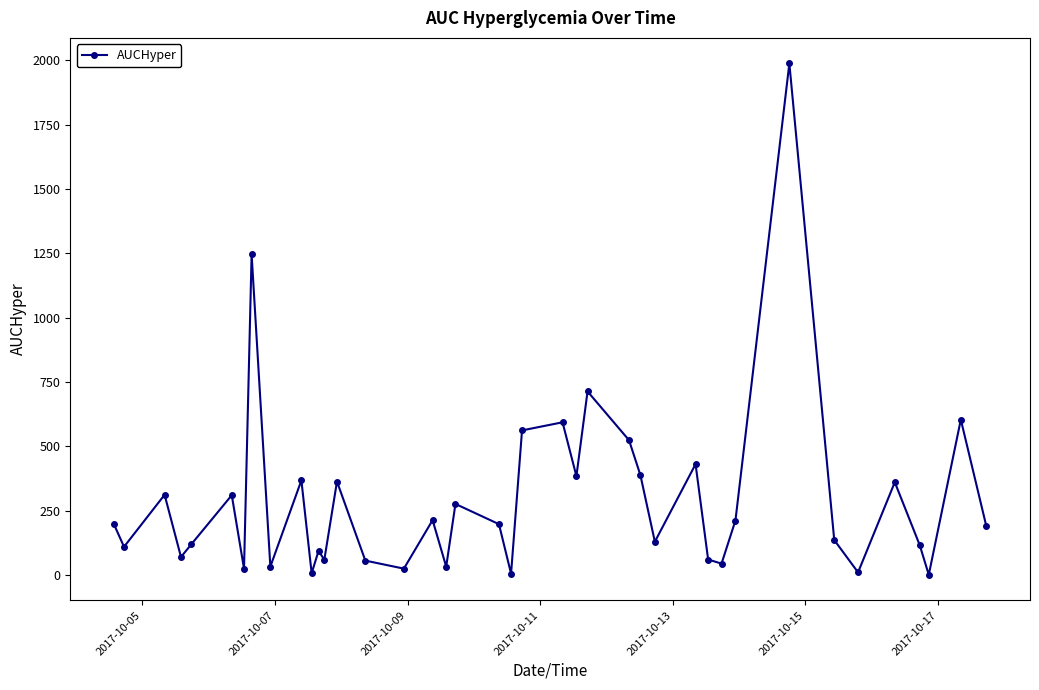

What is the sum of all values?

11556.1